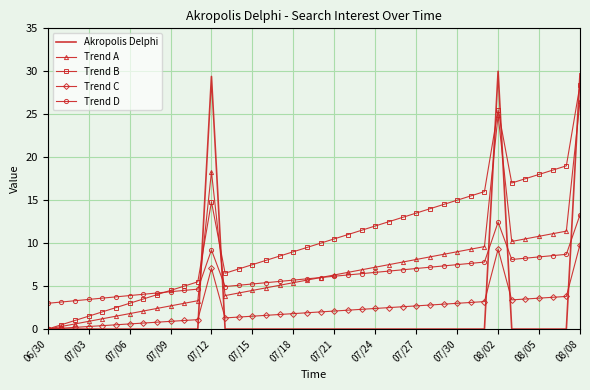

What is the maximum value shown in the chart?

30.0